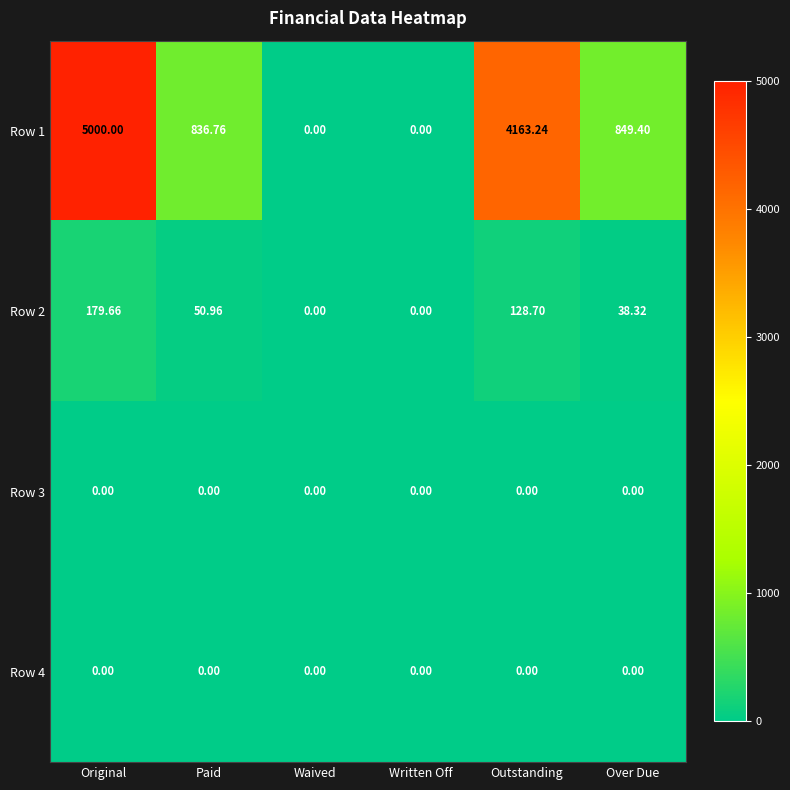

Where does the Row 1 series first go above 849?

Original